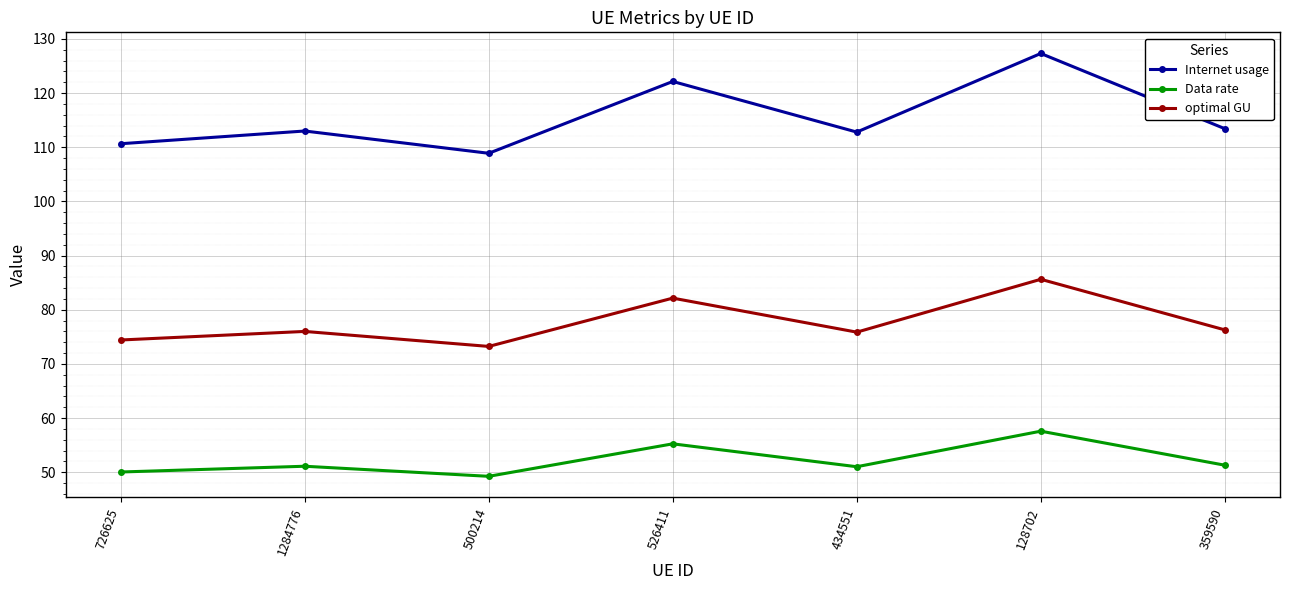

Which label corresponds to the largest value in the chart?

128702